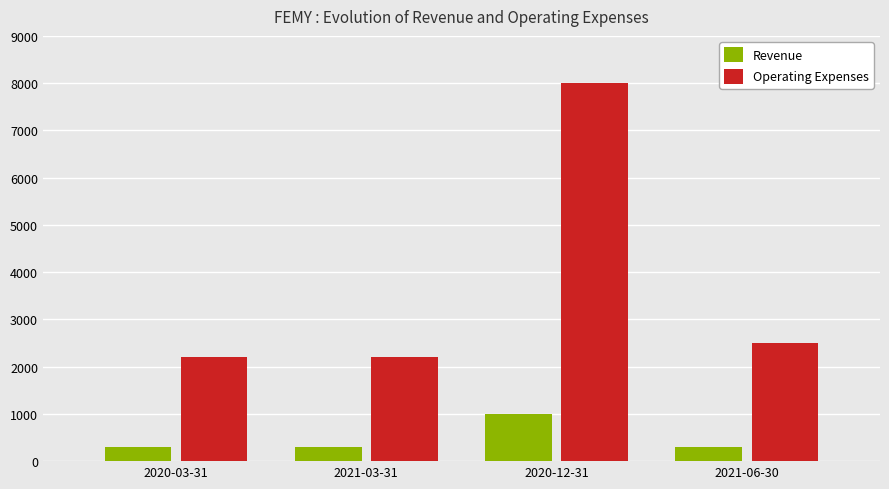

What is the value of the Revenue bar at the 1st from the left?

300